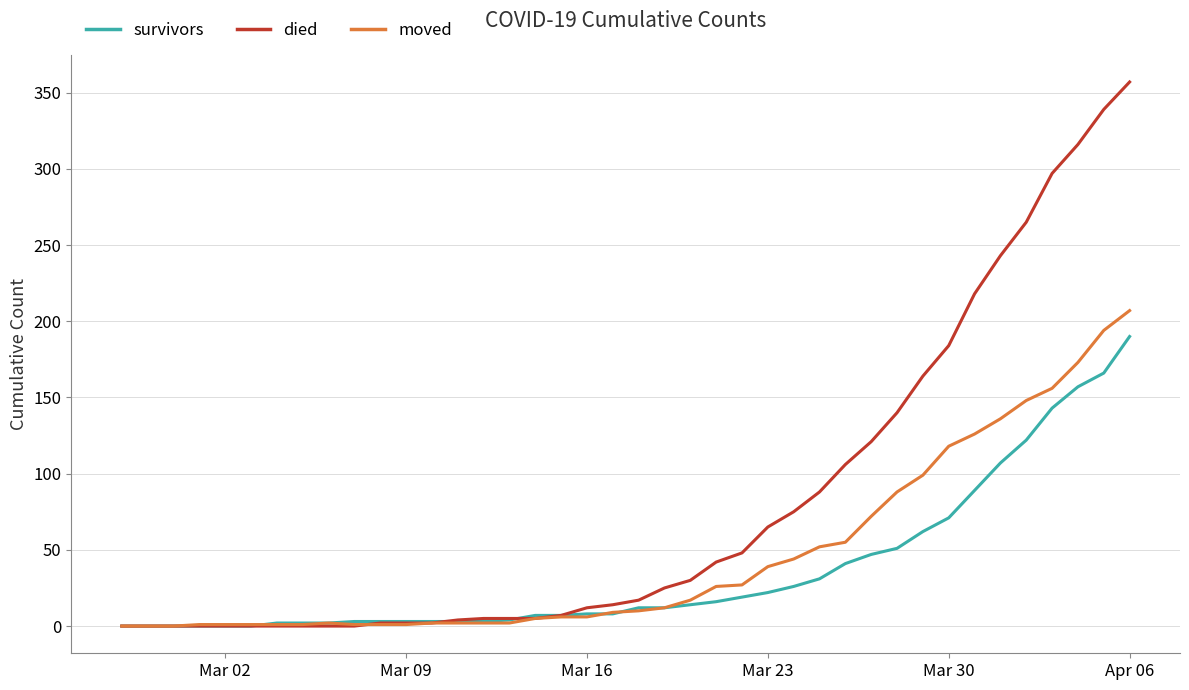

Rank the series by their maximum value, from highest to lowest.

died, moved, survivors